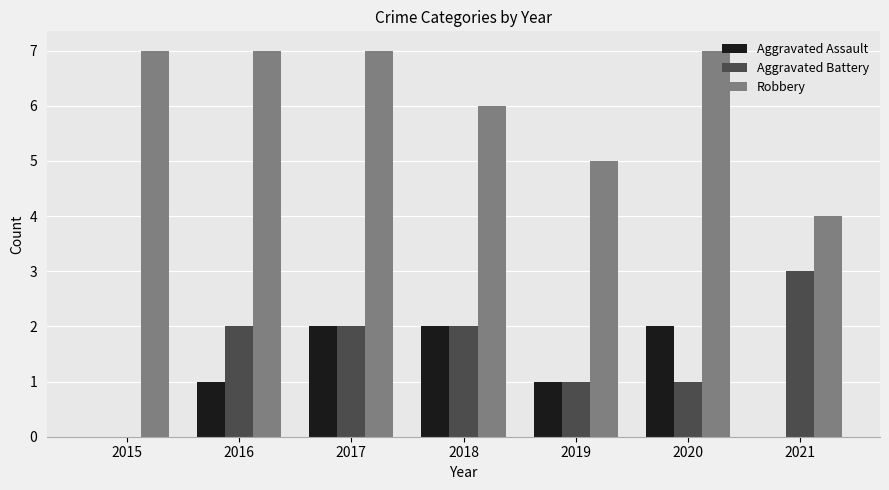

What is the total value across all series at 2017?

11